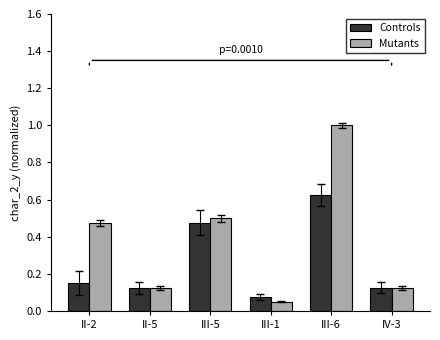

Rank the series at III-5 from lowest to highest value.

Controls, Mutants